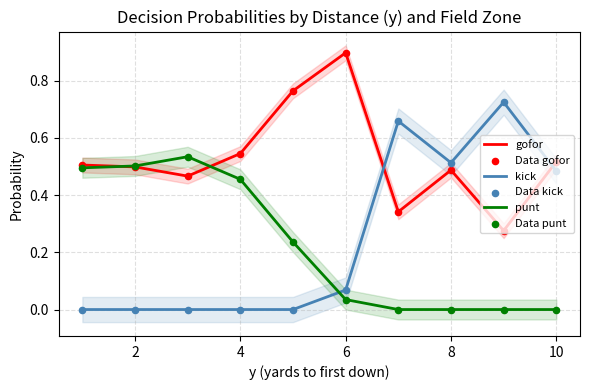

At how many categories does at least one series exceed 0?

10